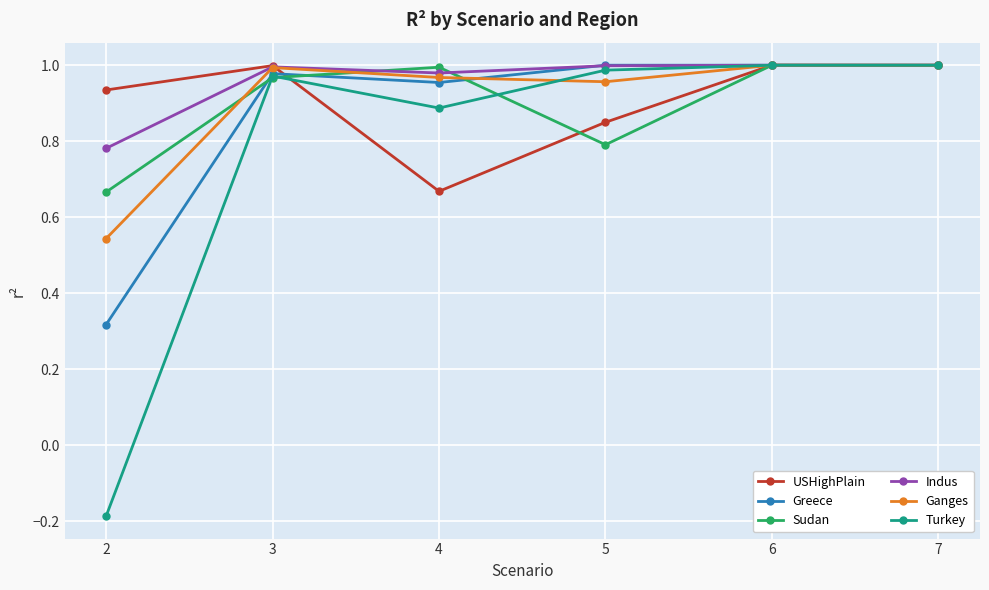

What is the total value across all series at 5?

5.6